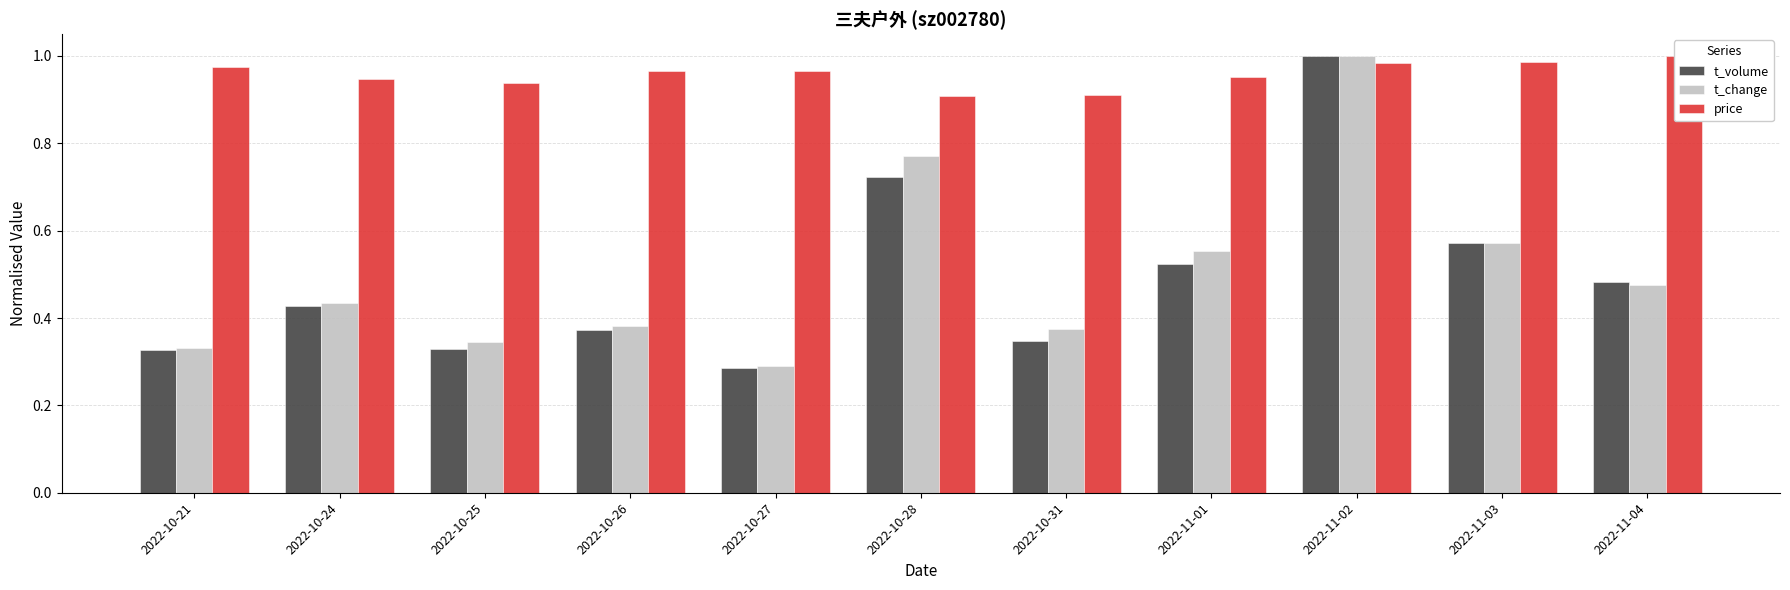

The price series shows 1.0 at 2022-10-27. True or false?

True